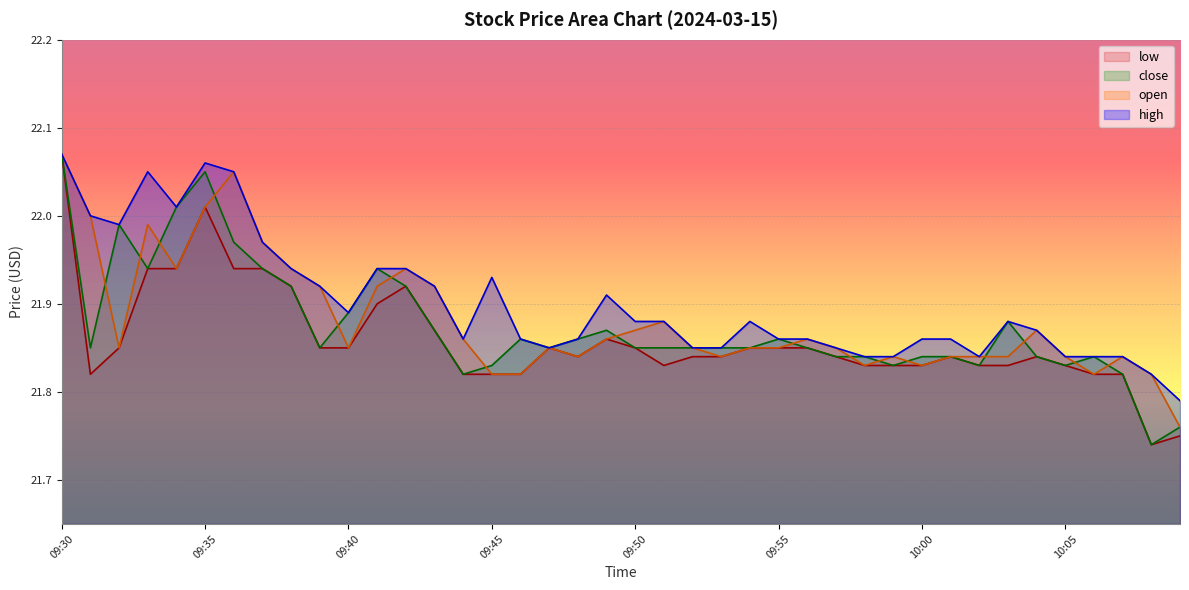

What position from the right is 09:41?

29